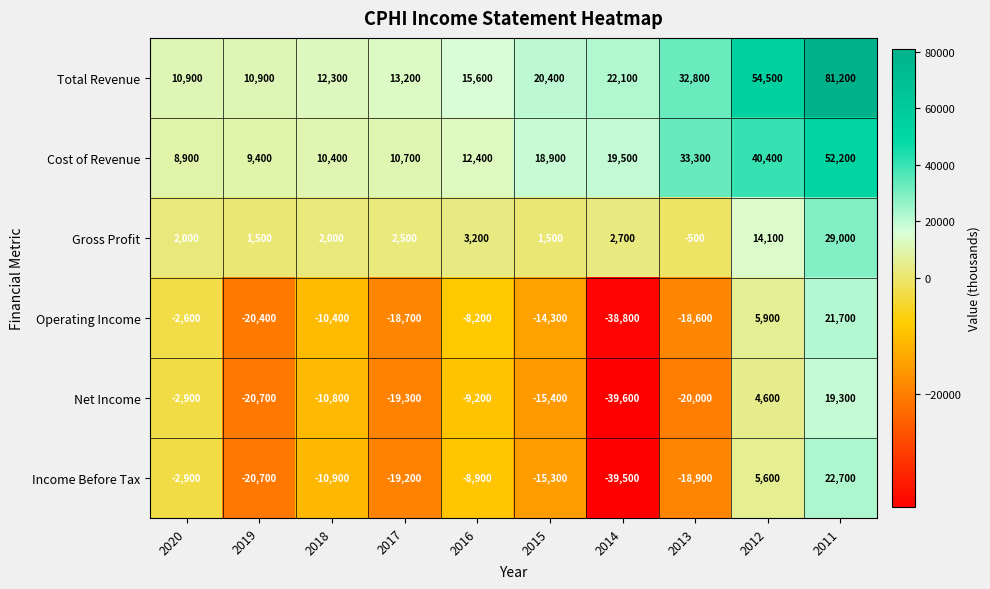

At which category does the chart reach its peak across all series?

2011